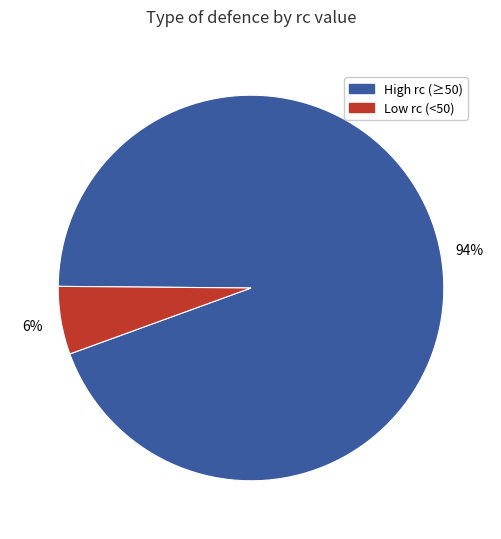

Which slice is the largest?

High rc (≥50)